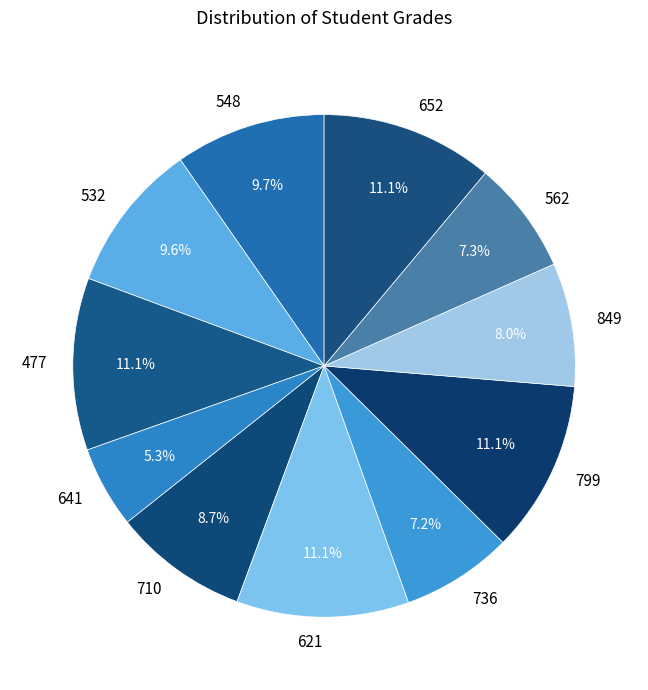

How many slices are in this pie chart?

11